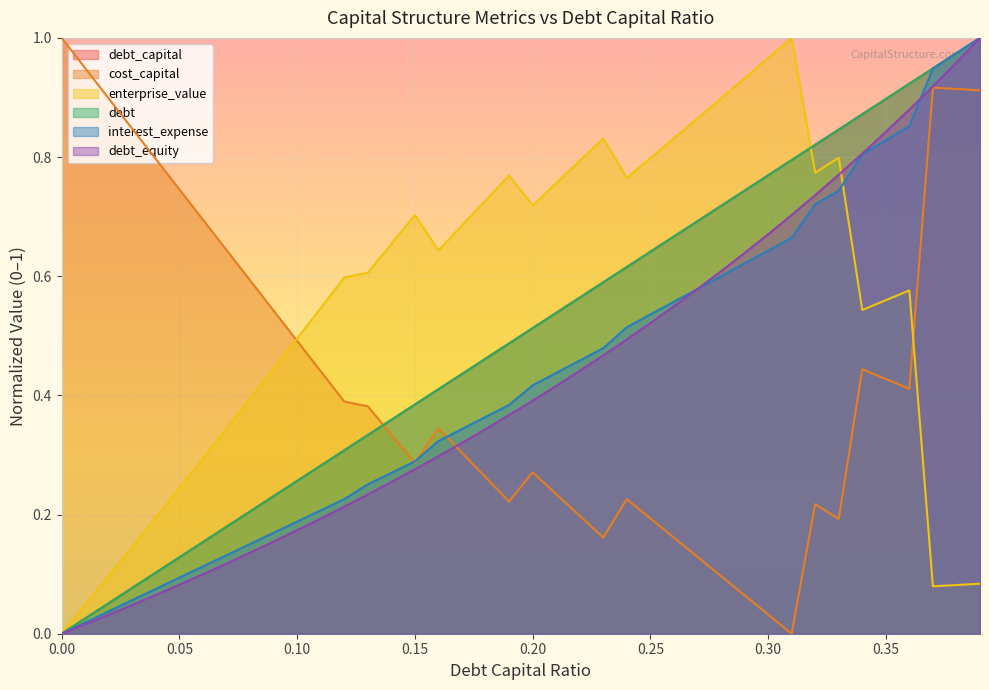

What is the greatest value displayed?

1.0